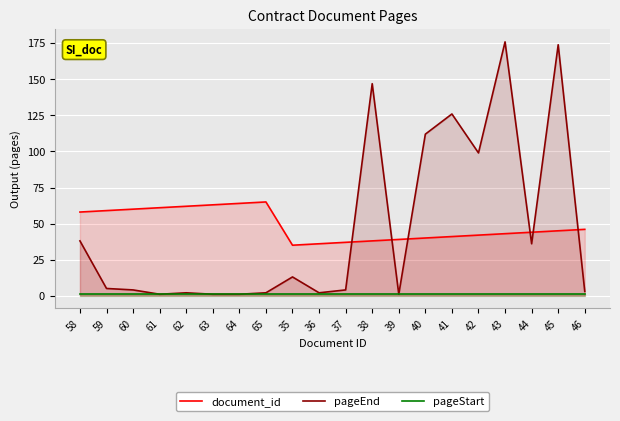

What is the difference between the document_id values at 45 and 44?

1